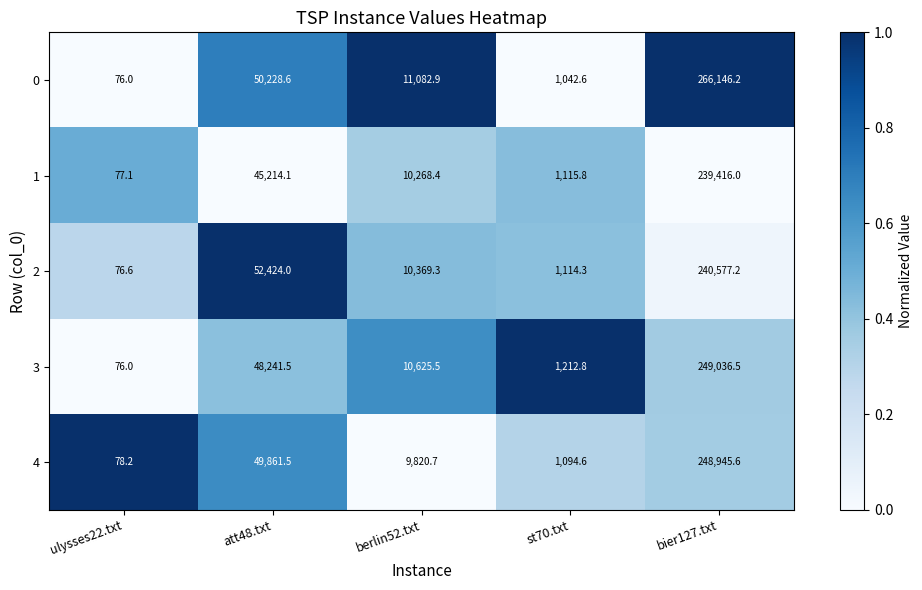

What is the difference between the second highest and second lowest values in the 0 series?

49186.0